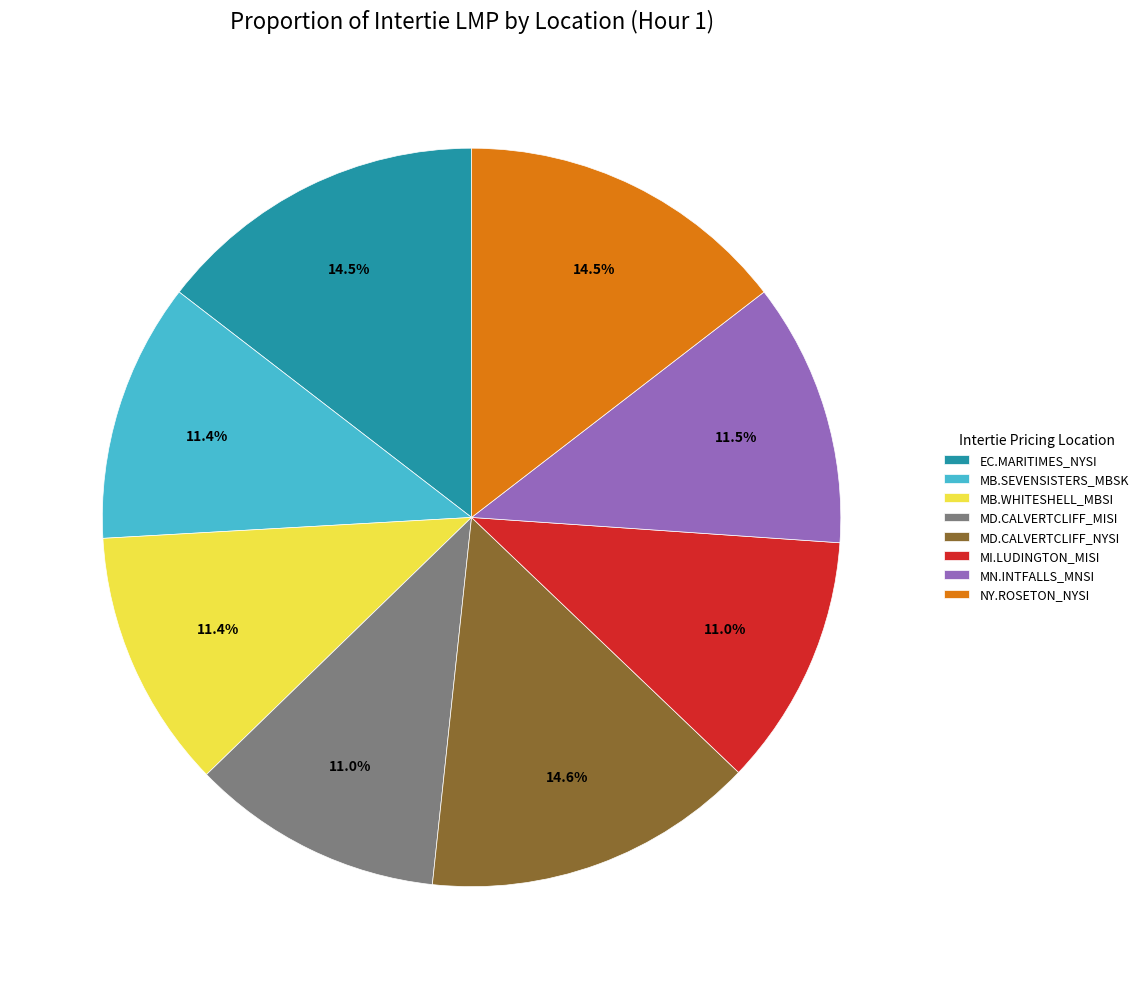

Is NY.ROSETON_NYSI the majority of the pie?

No